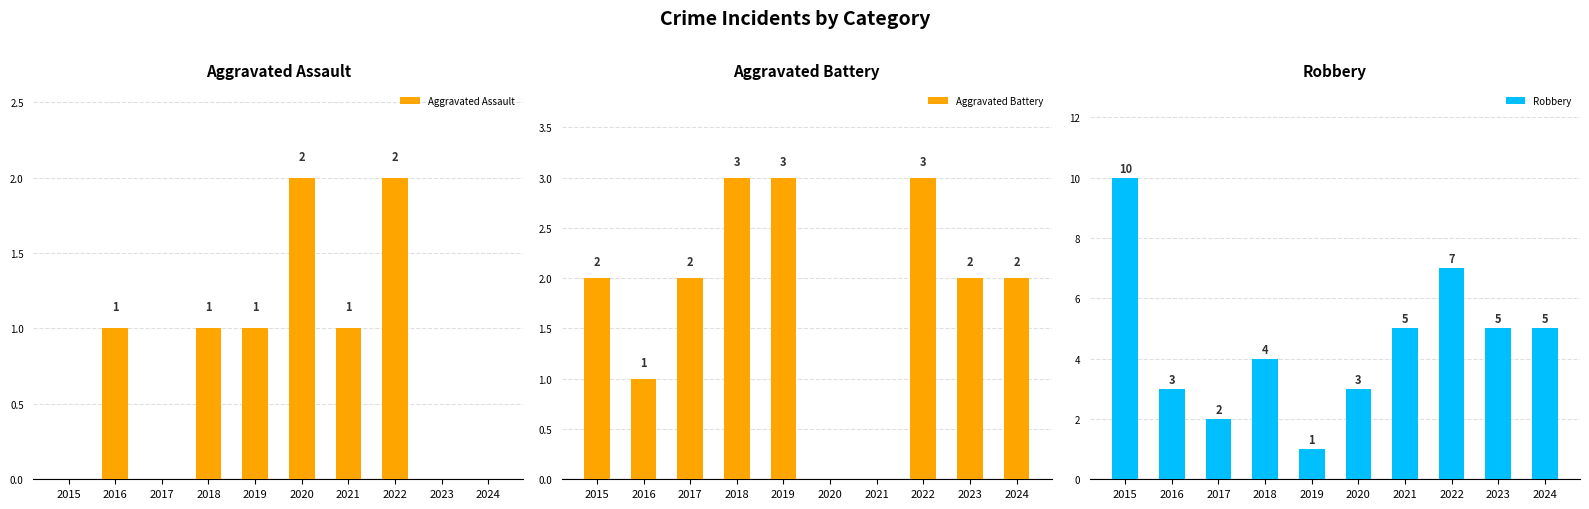

How many values in the Aggravated Assault series are below 1?

4